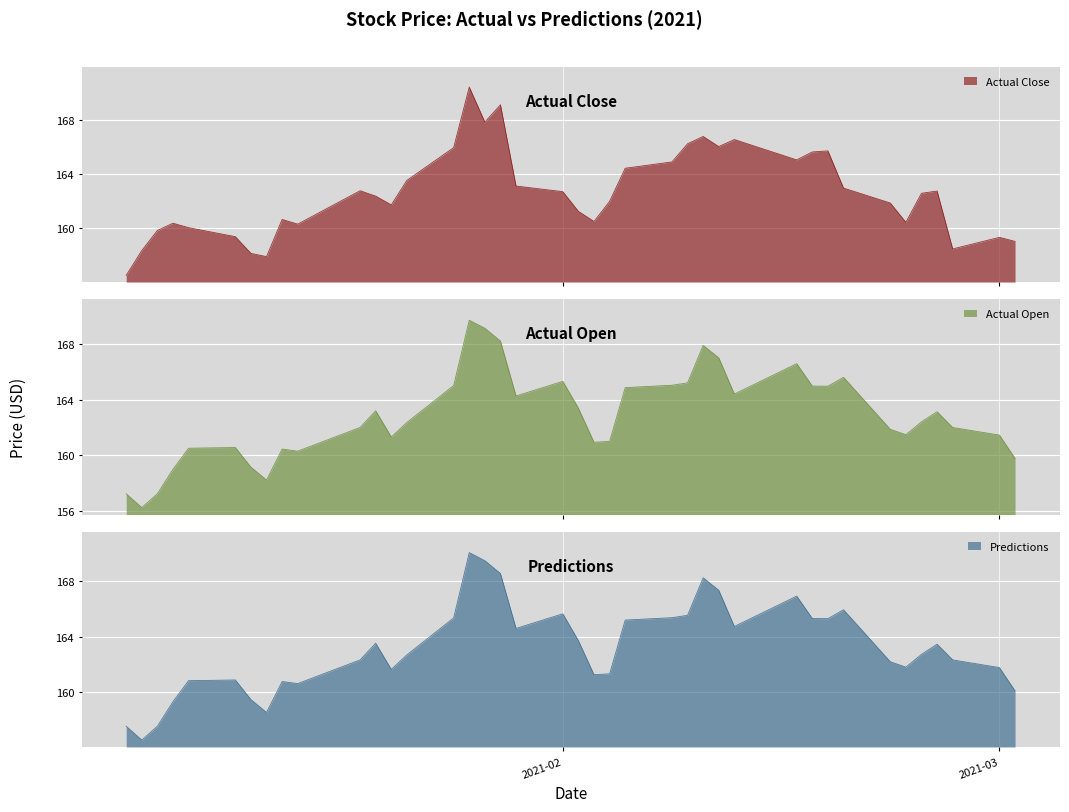

True or false: Actual Open and Predictions intersect in this chart.

False